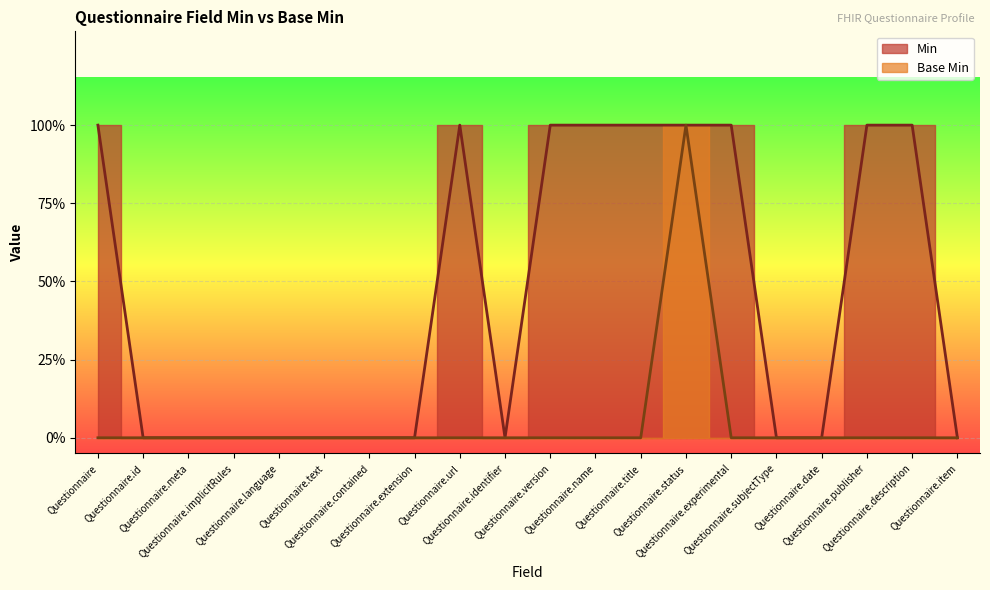

List the labels in order of Min value, smallest first.

Questionnaire.id, Questionnaire.meta, Questionnaire.implicitRules, Questionnaire.language, Questionnaire.text, Questionnaire.contained, Questionnaire.extension, Questionnaire.identifier, Questionnaire.subjectType, Questionnaire.date, Questionnaire.item, Questionnaire, Questionnaire.url, Questionnaire.version, Questionnaire.name, Questionnaire.title, Questionnaire.status, Questionnaire.experimental, Questionnaire.publisher, Questionnaire.description